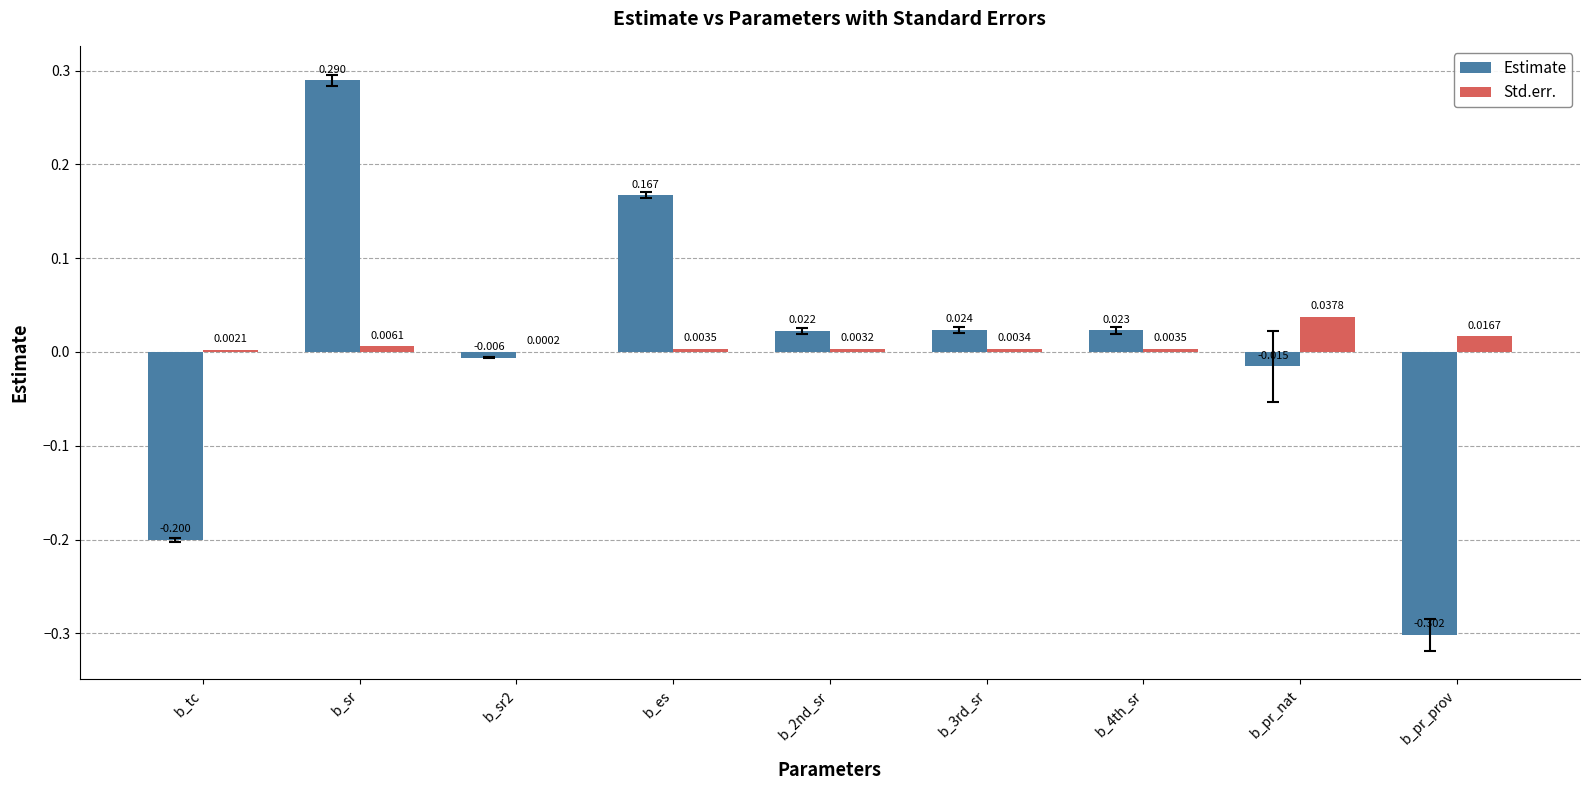

Is the value of Estimate at b_pr_prov greater than the value of Std.err. at b_pr_prov?

No